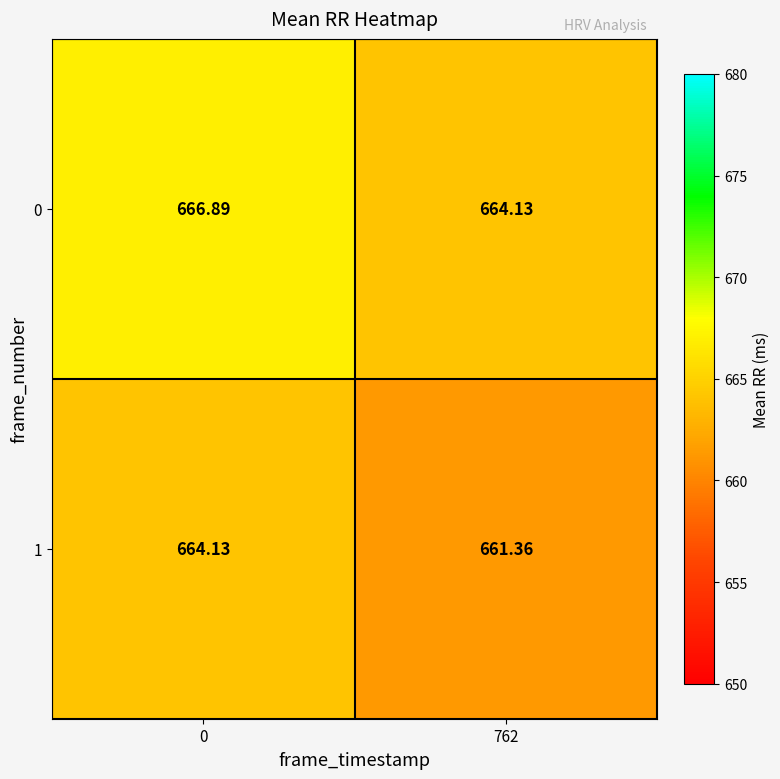

Which series has the largest range (max minus min)?

1